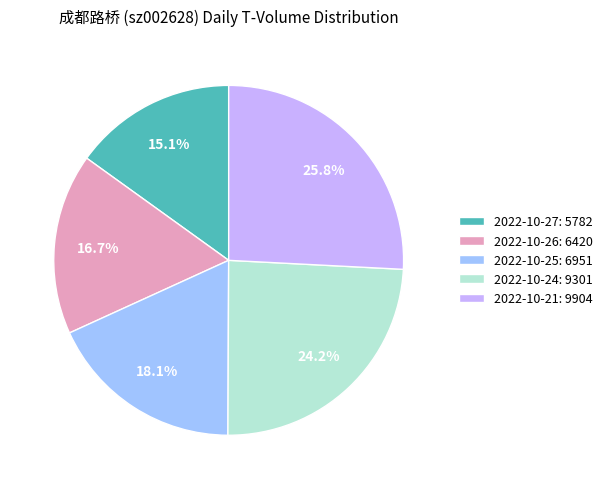

The 2022-10-21 slice represents 36% of the pie. True or false?

False